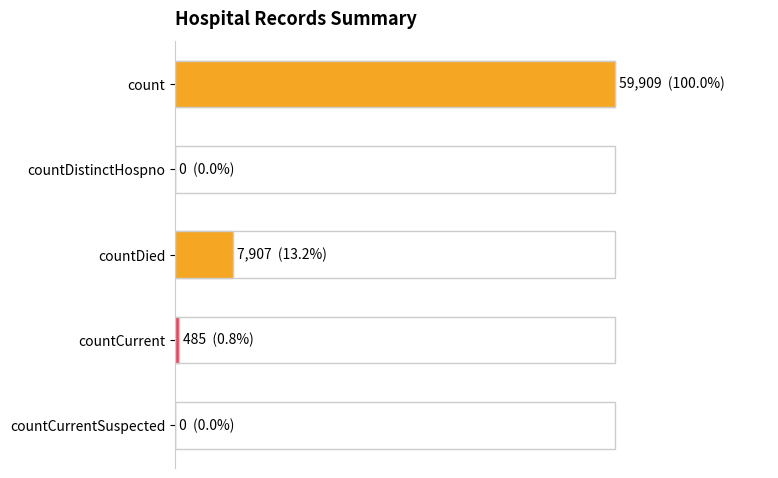

Rank the categories by value from highest to lowest.

0, 2, 3, 1, 4